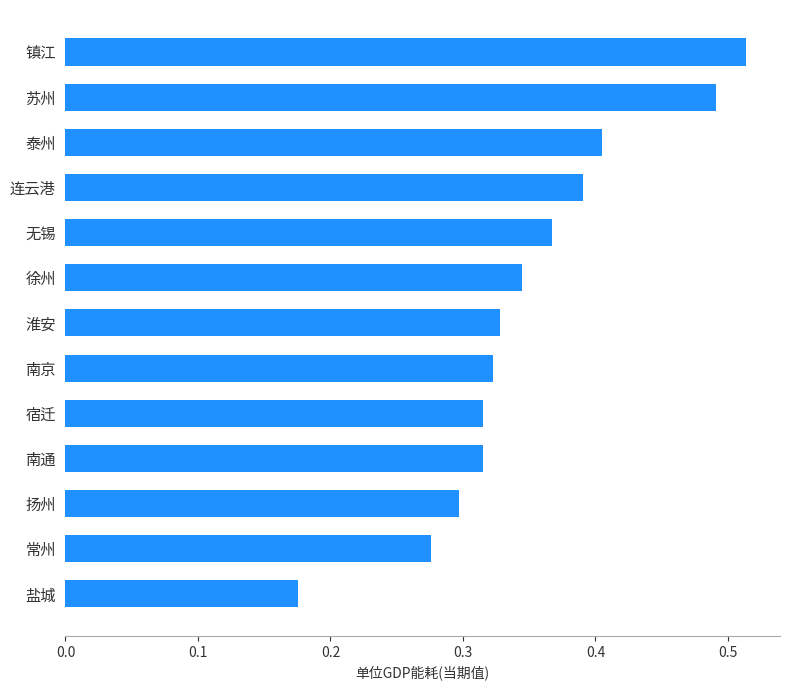

Is it true that the value at 常州 is 0.3?

True